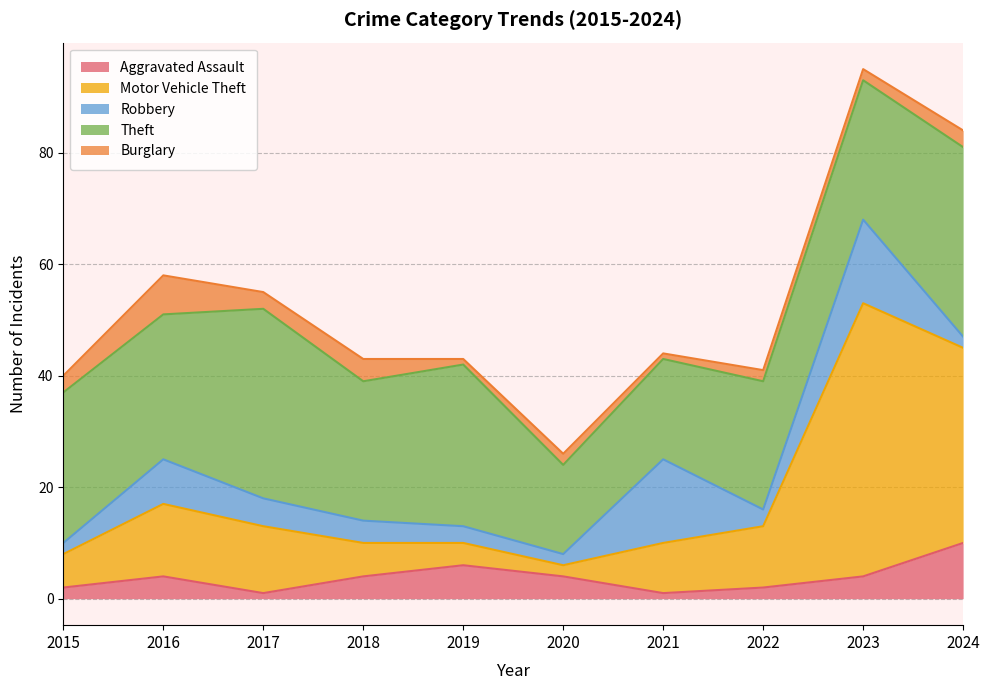

What is the difference between the highest and lowest values at 2023?

47